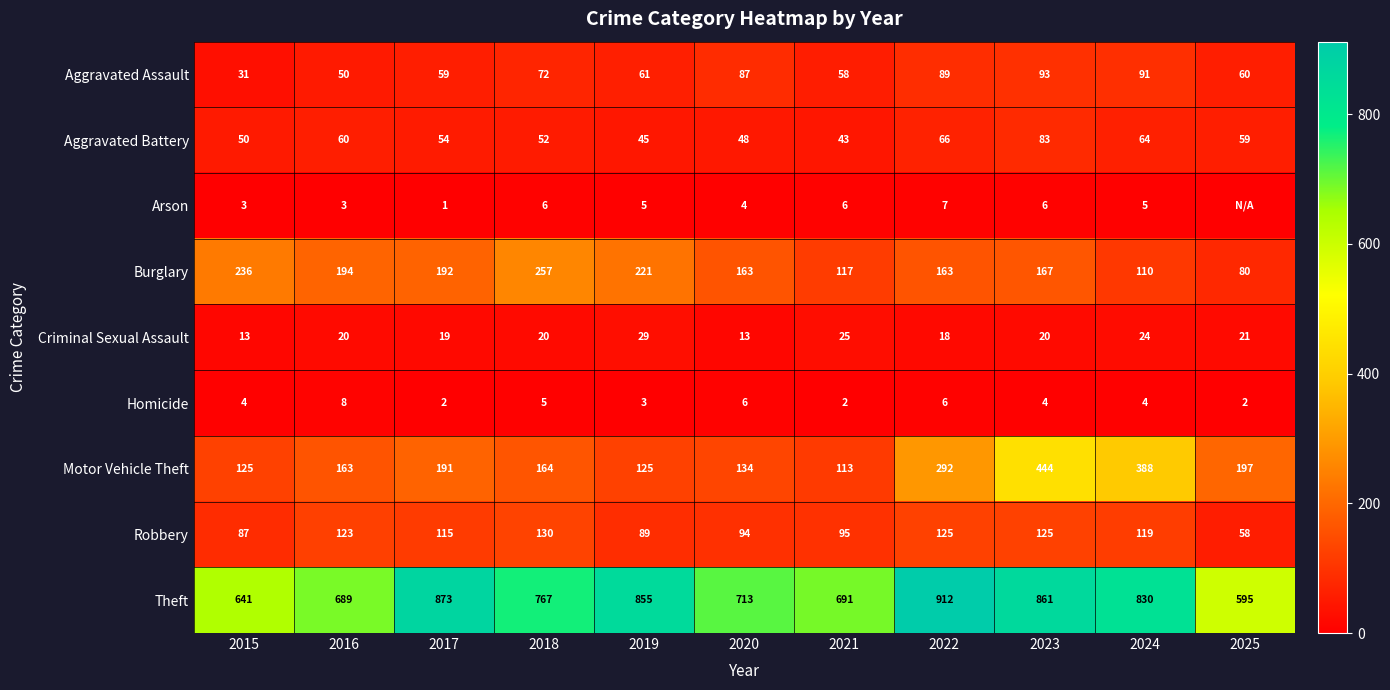

What is the difference between the highest and lowest values at 2017?

872